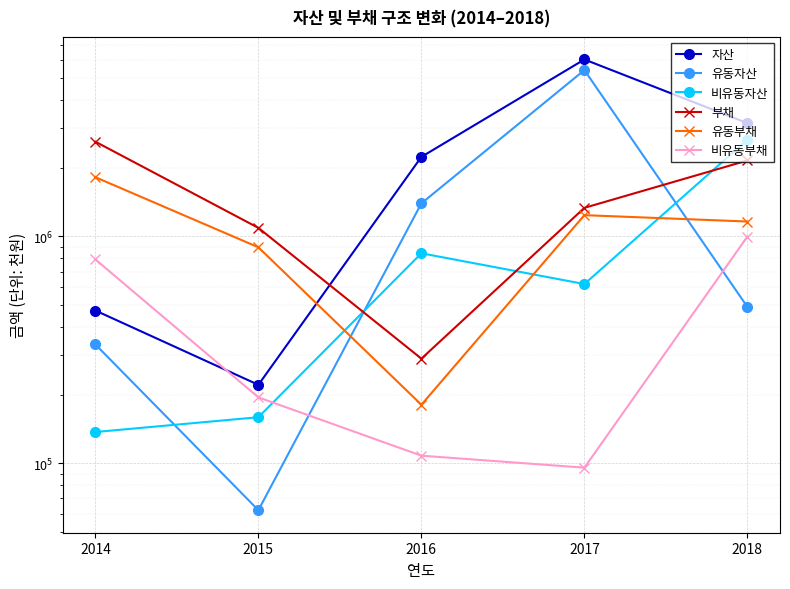

Where does the 비유동자산 series first go above 617109?

2016